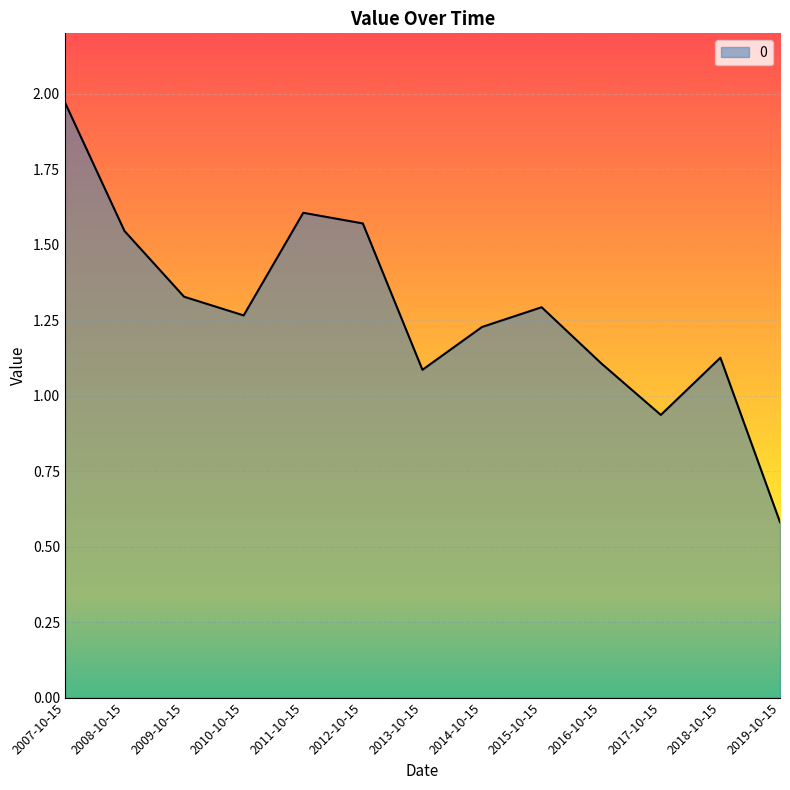

What is the sum of all values?

16.6